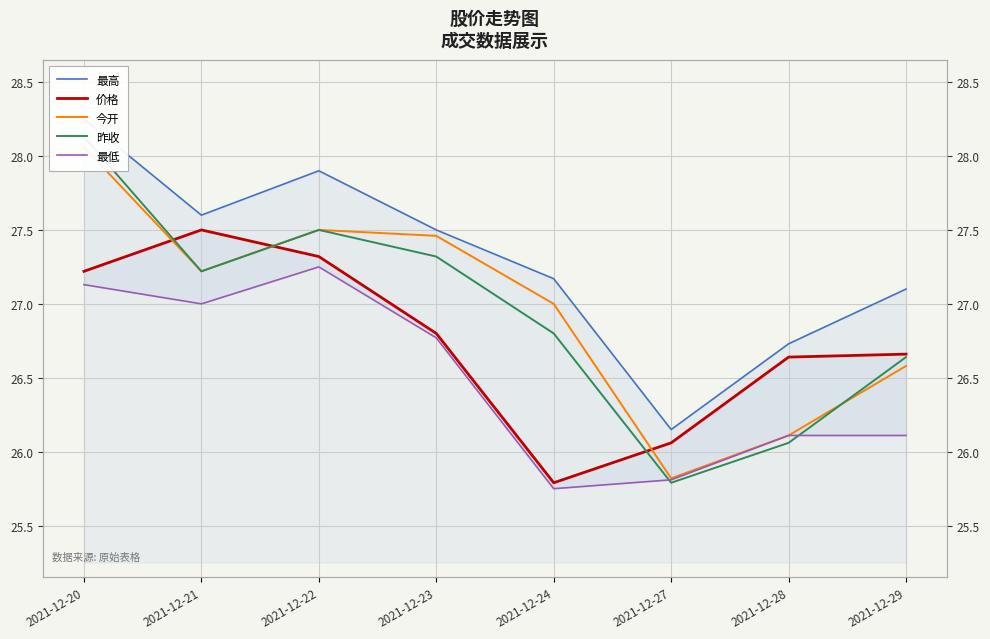

At which category does the chart reach its peak across all series?

2021-12-20